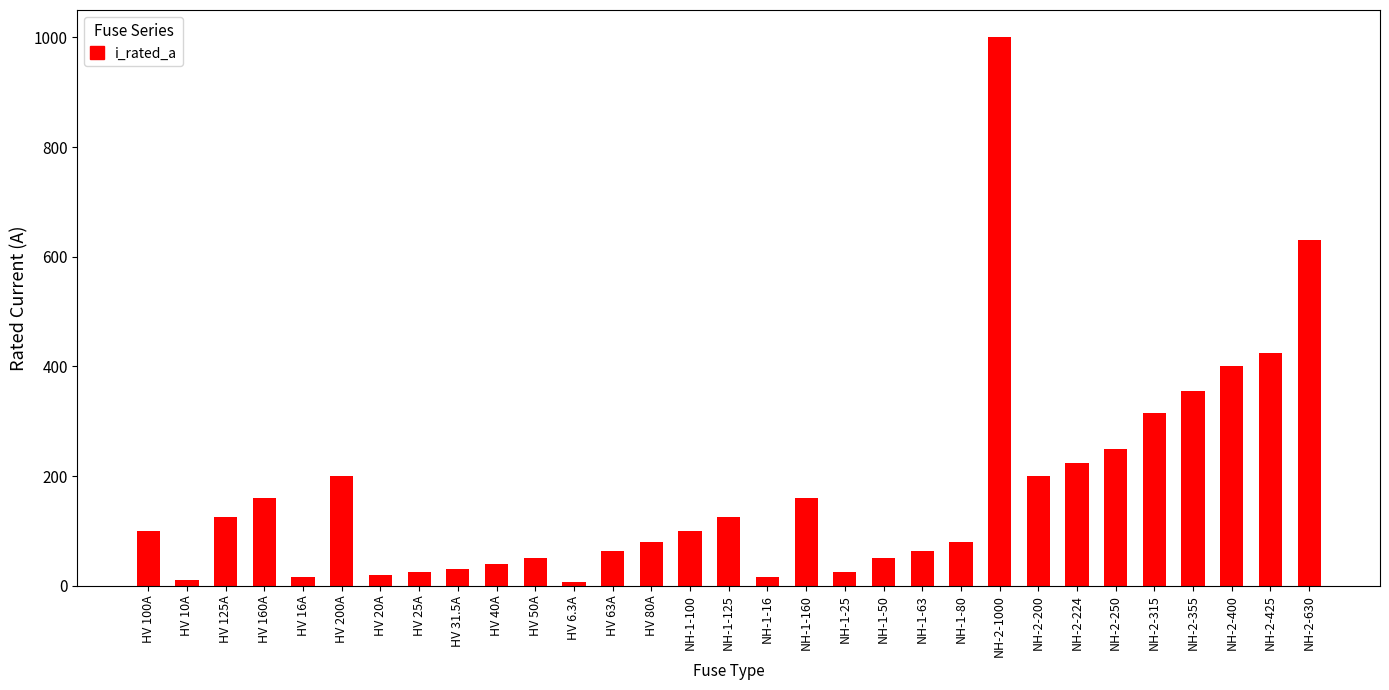

True or false: the data shows 31.5 at HV 31.5A.

True